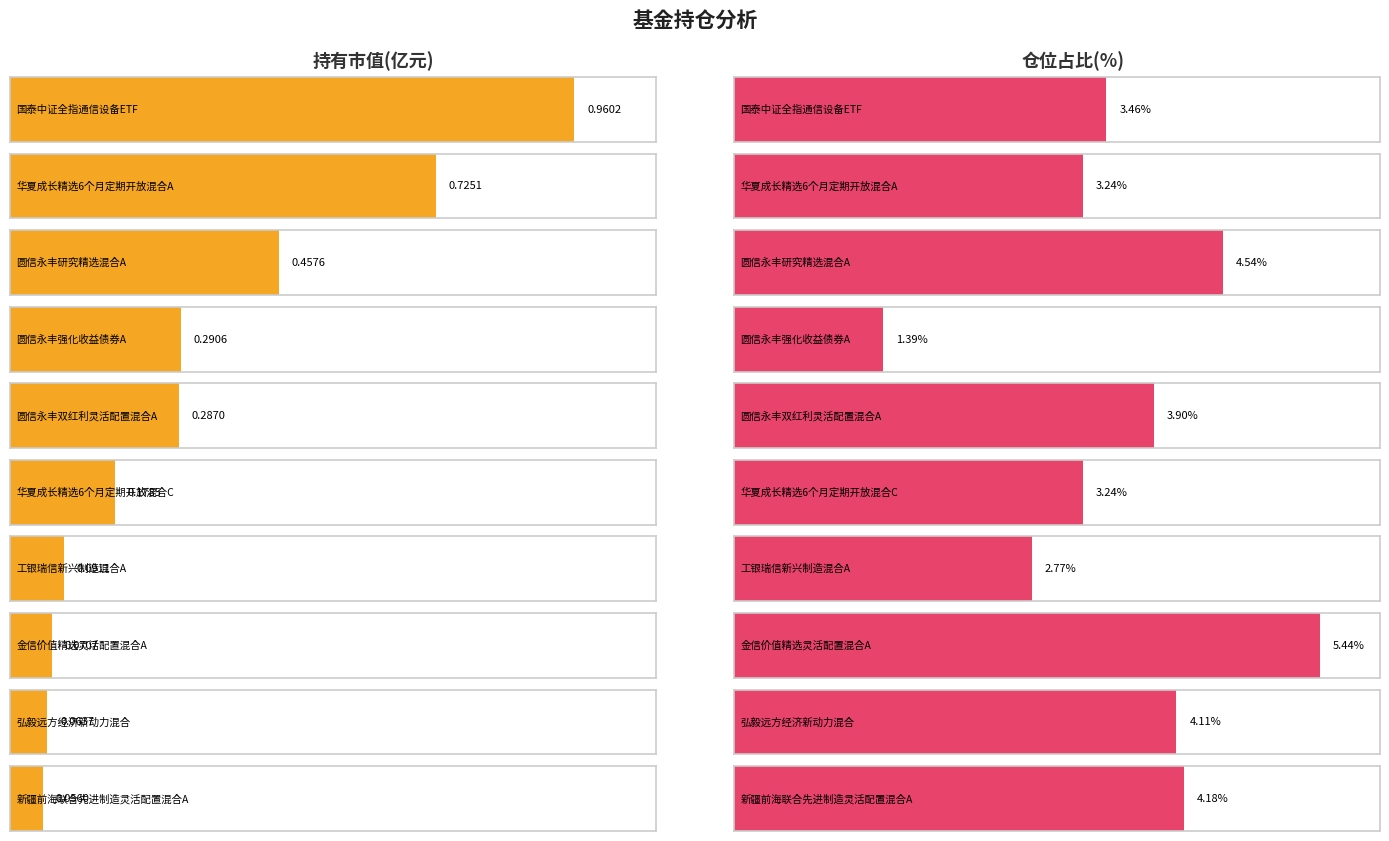

At how many categories does at least one series exceed 1?

10